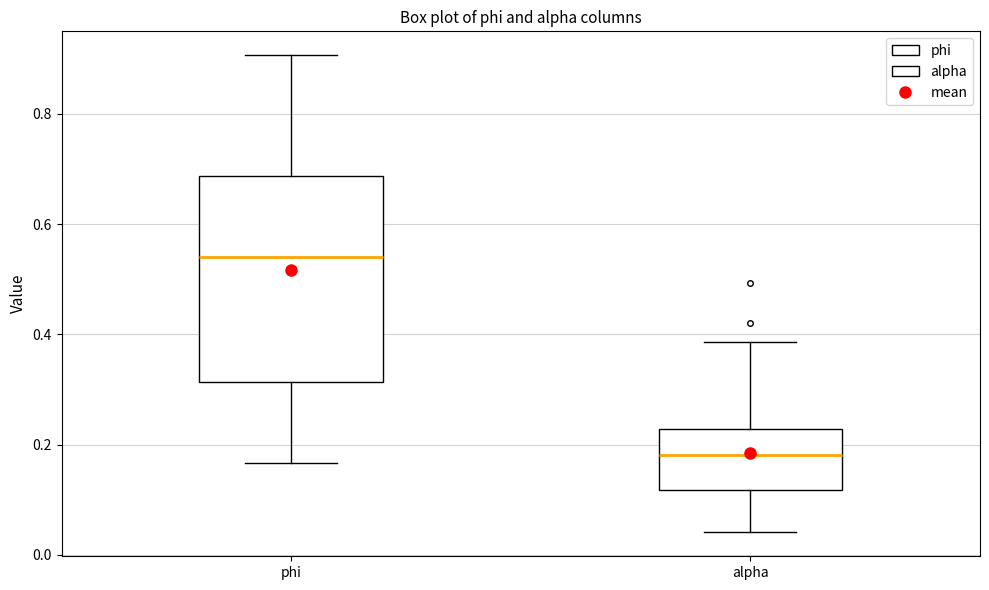

Which box has the highest median line?

phi